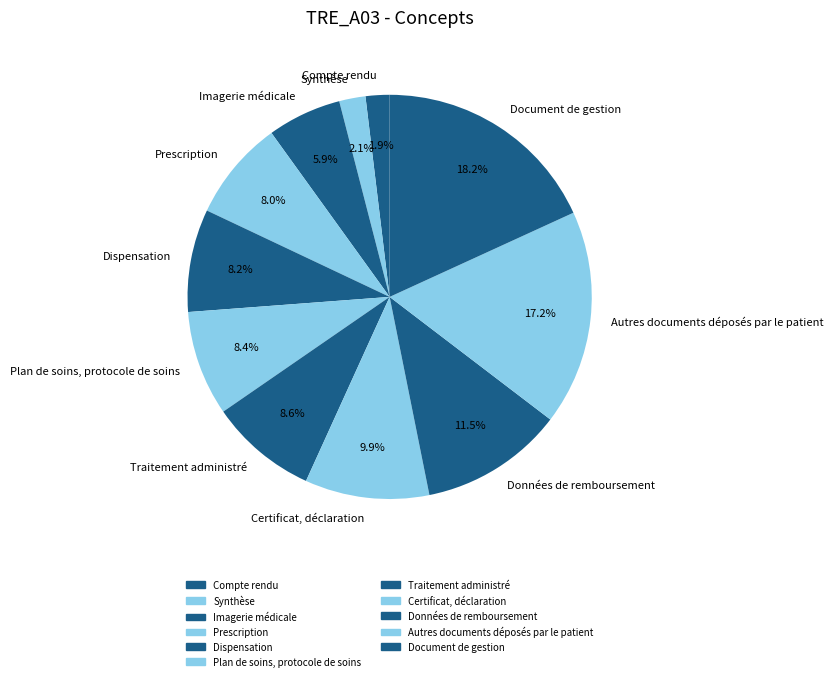

To the nearest percent, what portion does Document de gestion represent?

18%